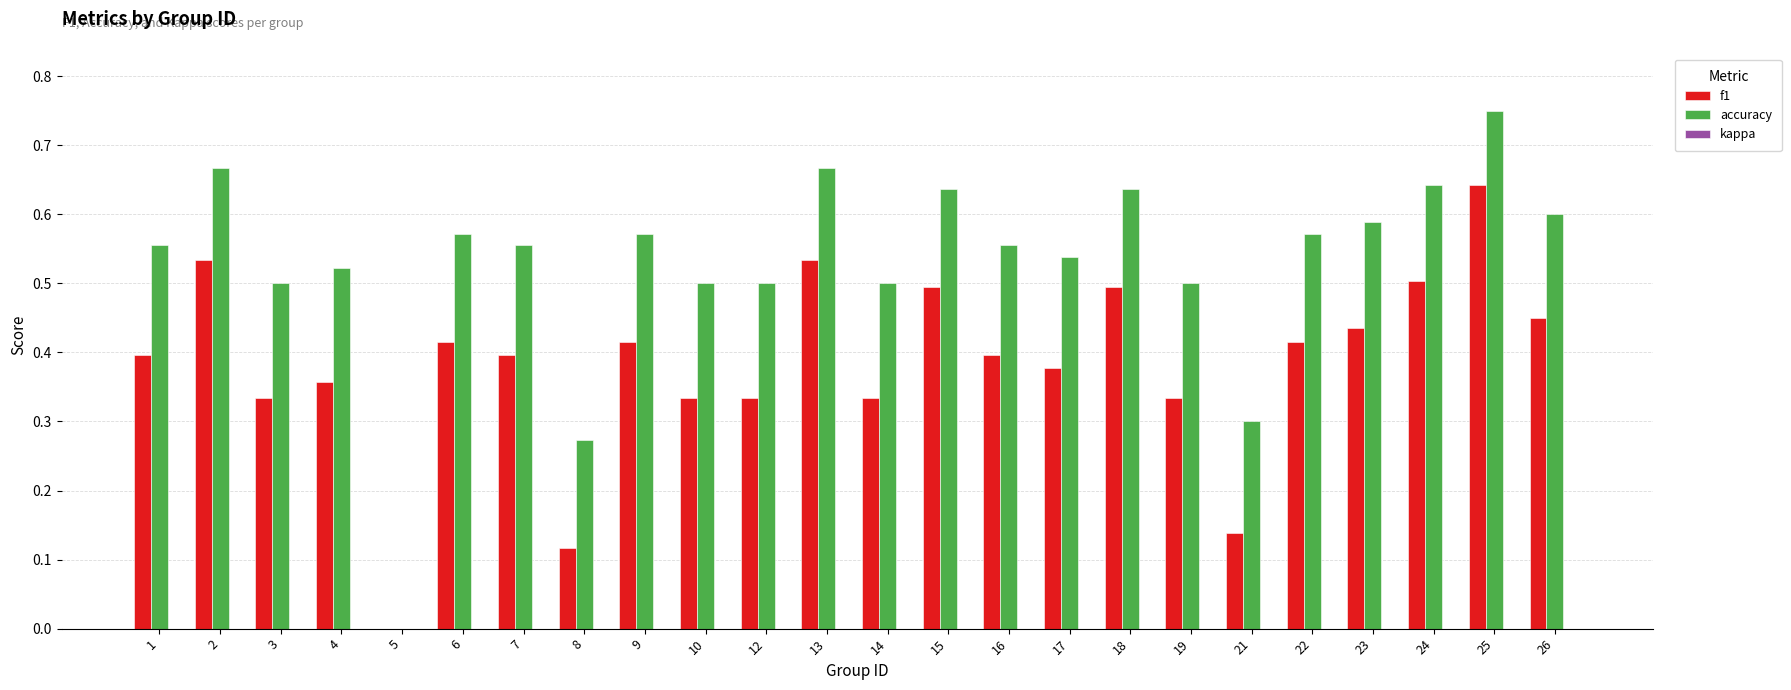

True or false: accuracy has a value of 1.3 at 25.

False